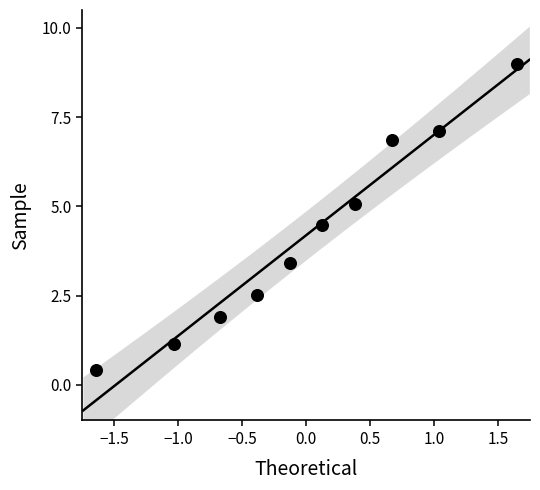

What is the range of Y values (max minus min)?

8.6